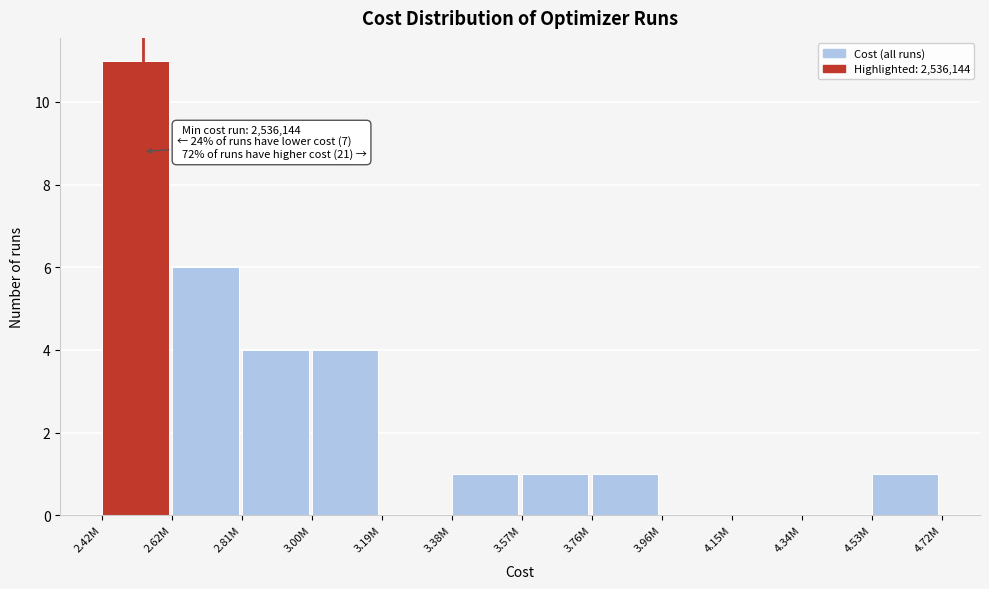

Reading left to right, list all the values displayed in this chart.

2.42M=11	2.62M=6	2.81M=4	3.00M=4	3.19M=0	3.38M=1	3.57M=1	3.76M=1	3.96M=0	4.15M=0	4.34M=0	4.53M=1